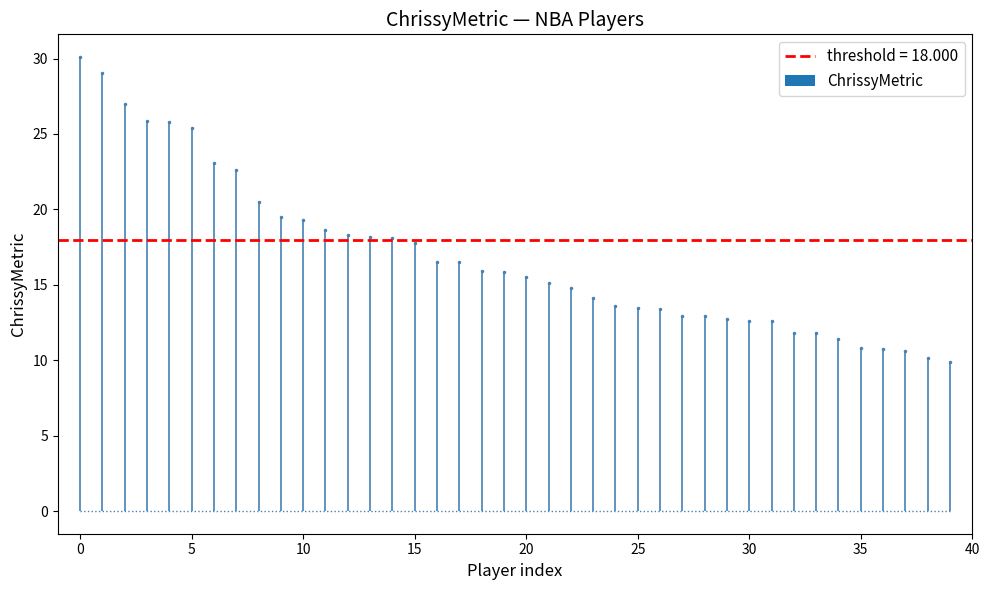

What is the value of the 17th bar from the left?

16.5